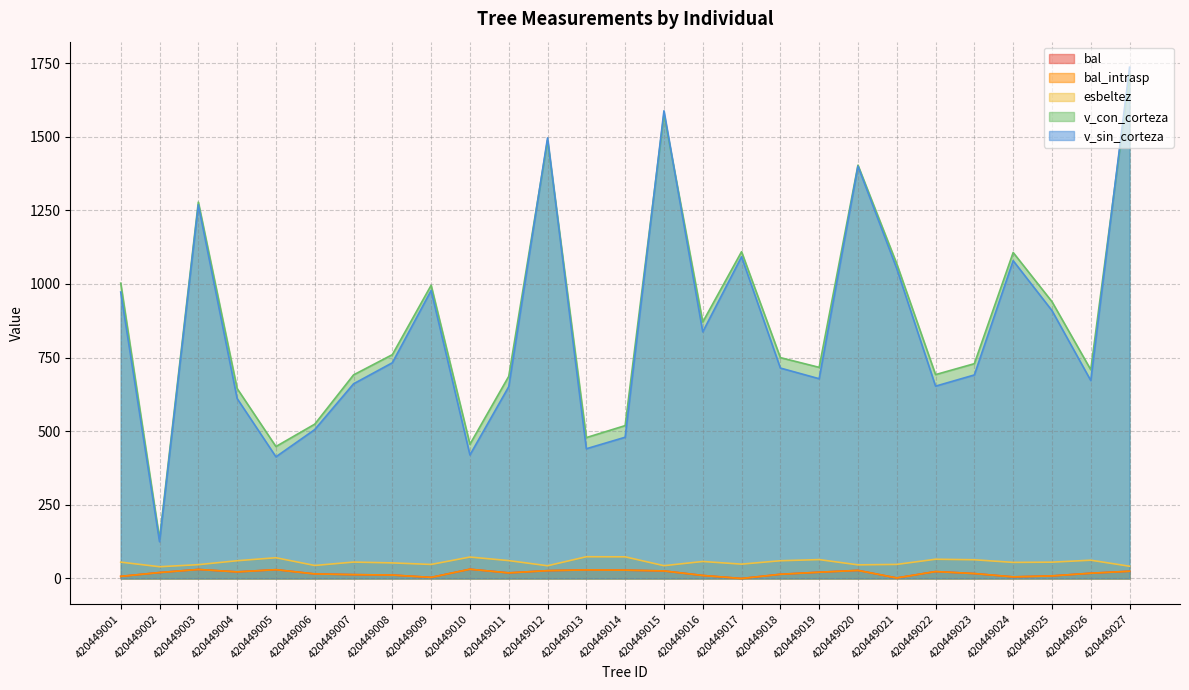

In v_sin_corteza, how many points are lower than both neighbors (excluding endpoints)?

8